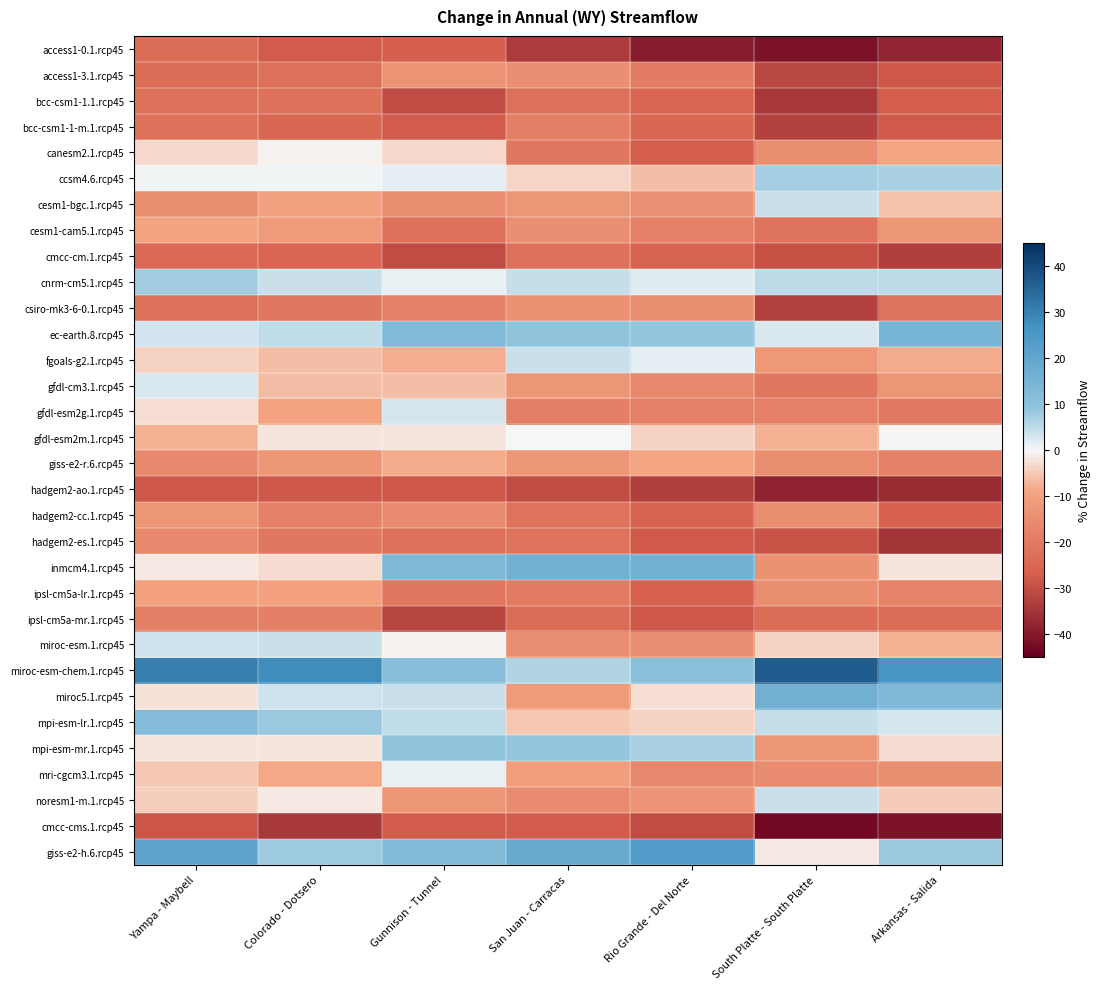

Reading right to left, extract all data points from this chart.

access1-0.1.rcp45: Arkansas - Salida=-37.7	South Platte - South Platte=-41.4	Rio Grande - Del Norte=-39.4	San Juan - Carracas=-33.5	Gunnison - Tunnel=-26.8	Colorado - Dotsero=-27.5	Yampa - Maybell=-23.3
access1-3.1.rcp45: Arkansas - Salida=-28.3	South Platte - South Platte=-31.4	Rio Grande - Del Norte=-19.2	San Juan - Carracas=-14.5	Gunnison - Tunnel=-13.4	Colorado - Dotsero=-22.8	Yampa - Maybell=-23.7
bcc-csm1-1.1.rcp45: Arkansas - Salida=-27.3	South Platte - South Platte=-34.2	Rio Grande - Del Norte=-25.2	San Juan - Carracas=-22.7	Gunnison - Tunnel=-30.3	Colorado - Dotsero=-22.4	Yampa - Maybell=-22.5
bcc-csm1-1-m.1.rcp45: Arkansas - Salida=-28.0	South Platte - South Platte=-32.6	Rio Grande - Del Norte=-24.9	San Juan - Carracas=-19.0	Gunnison - Tunnel=-27.6	Colorado - Dotsero=-24.7	Yampa - Maybell=-22.4
canesm2.1.rcp45: Arkansas - Salida=-8.9	South Platte - South Platte=-14.8	Rio Grande - Del Norte=-27.2	San Juan - Carracas=-21.0	Gunnison - Tunnel=-3.3	Colorado - Dotsero=-0.7	Yampa - Maybell=-3.3
ccsm4.6.rcp45: Arkansas - Salida=7.0	South Platte - South Platte=7.3	Rio Grande - Del Norte=-6.1	San Juan - Carracas=-3.6	Gunnison - Tunnel=1.7	Colorado - Dotsero=0.6	Yampa - Maybell=0.5
cesm1-bgc.1.rcp45: Arkansas - Salida=-6.0	South Platte - South Platte=4.1	Rio Grande - Del Norte=-14.1	San Juan - Carracas=-13.0	Gunnison - Tunnel=-15.0	Colorado - Dotsero=-9.7	Yampa - Maybell=-14.8
cesm1-cam5.1.rcp45: Arkansas - Salida=-12.5	South Platte - South Platte=-21.5	Rio Grande - Del Norte=-18.2	San Juan - Carracas=-14.4	Gunnison - Tunnel=-22.3	Colorado - Dotsero=-11.4	Yampa - Maybell=-9.2
cmcc-cm.1.rcp45: Arkansas - Salida=-32.9	South Platte - South Platte=-29.4	Rio Grande - Del Norte=-25.9	San Juan - Carracas=-22.3	Gunnison - Tunnel=-30.3	Colorado - Dotsero=-25.0	Yampa - Maybell=-24.1
cnrm-cm5.1.rcp45: Arkansas - Salida=4.9	South Platte - South Platte=4.9	Rio Grande - Del Norte=1.9	San Juan - Carracas=4.4	Gunnison - Tunnel=1.3	Colorado - Dotsero=3.9	Yampa - Maybell=7.5
csiro-mk3-6-0.1.rcp45: Arkansas - Salida=-21.6	South Platte - South Platte=-32.5	Rio Grande - Del Norte=-15.0	San Juan - Carracas=-13.8	Gunnison - Tunnel=-18.0	Colorado - Dotsero=-20.4	Yampa - Maybell=-22.7
ec-earth.8.rcp45: Arkansas - Salida=14.5	South Platte - South Platte=2.5	Rio Grande - Del Norte=9.0	San Juan - Carracas=9.3	Gunnison - Tunnel=12.9	Colorado - Dotsero=4.7	Yampa - Maybell=3.5
fgoals-g2.1.rcp45: Arkansas - Salida=-8.3	South Platte - South Platte=-12.2	Rio Grande - Del Norte=1.6	San Juan - Carracas=4.2	Gunnison - Tunnel=-7.8	Colorado - Dotsero=-6.2	Yampa - Maybell=-4.0
gfdl-cm3.1.rcp45: Arkansas - Salida=-12.7	South Platte - South Platte=-20.8	Rio Grande - Del Norte=-16.7	San Juan - Carracas=-12.8	Gunnison - Tunnel=-6.1	Colorado - Dotsero=-6.2	Yampa - Maybell=2.5
gfdl-esm2g.1.rcp45: Arkansas - Salida=-20.3	South Platte - South Platte=-18.6	Rio Grande - Del Norte=-18.6	San Juan - Carracas=-18.9	Gunnison - Tunnel=3.1	Colorado - Dotsero=-9.4	Yampa - Maybell=-2.5
gfdl-esm2m.1.rcp45: Arkansas - Salida=-0.2	South Platte - South Platte=-7.5	Rio Grande - Del Norte=-4.2	San Juan - Carracas=0.3	Gunnison - Tunnel=-1.9	Colorado - Dotsero=-2.0	Yampa - Maybell=-7.5
giss-e2-r.6.rcp45: Arkansas - Salida=-18.1	South Platte - South Platte=-15.0	Rio Grande - Del Norte=-9.0	San Juan - Carracas=-12.5	Gunnison - Tunnel=-8.2	Colorado - Dotsero=-12.3	Yampa - Maybell=-16.0
hadgem2-ao.1.rcp45: Arkansas - Salida=-36.6	South Platte - South Platte=-38.2	Rio Grande - Del Norte=-33.0	San Juan - Carracas=-30.3	Gunnison - Tunnel=-28.5	Colorado - Dotsero=-28.5	Yampa - Maybell=-28.3
hadgem2-cc.1.rcp45: Arkansas - Salida=-26.3	South Platte - South Platte=-15.0	Rio Grande - Del Norte=-25.7	San Juan - Carracas=-22.0	Gunnison - Tunnel=-15.3	Colorado - Dotsero=-18.2	Yampa - Maybell=-12.8
hadgem2-es.1.rcp45: Arkansas - Salida=-35.1	South Platte - South Platte=-29.0	Rio Grande - Del Norte=-27.8	San Juan - Carracas=-21.9	Gunnison - Tunnel=-22.8	Colorado - Dotsero=-20.5	Yampa - Maybell=-16.7
inmcm4.1.rcp45: Arkansas - Salida=-1.9	South Platte - South Platte=-13.7	Rio Grande - Del Norte=15.8	San Juan - Carracas=16.4	Gunnison - Tunnel=13.5	Colorado - Dotsero=-3.0	Yampa - Maybell=-1.7
ipsl-cm5a-lr.1.rcp45: Arkansas - Salida=-17.4	South Platte - South Platte=-15.0	Rio Grande - Del Norte=-26.4	San Juan - Carracas=-19.8	Gunnison - Tunnel=-20.8	Colorado - Dotsero=-10.0	Yampa - Maybell=-9.9
ipsl-cm5a-mr.1.rcp45: Arkansas - Salida=-23.4	South Platte - South Platte=-23.3	Rio Grande - Del Norte=-28.3	San Juan - Carracas=-23.6	Gunnison - Tunnel=-31.8	Colorado - Dotsero=-18.8	Yampa - Maybell=-18.8
miroc-esm.1.rcp45: Arkansas - Salida=-7.5	South Platte - South Platte=-4.2	Rio Grande - Del Norte=-14.7	San Juan - Carracas=-14.7	Gunnison - Tunnel=-0.6	Colorado - Dotsero=4.0	Yampa - Maybell=3.6
miroc-esm-chem.1.rcp45: Arkansas - Salida=25.5	South Platte - South Platte=36.8	Rio Grande - Del Norte=11.2	San Juan - Carracas=6.1	Gunnison - Tunnel=11.3	Colorado - Dotsero=28.0	Yampa - Maybell=30.6
miroc5.1.rcp45: Arkansas - Salida=13.3	South Platte - South Platte=16.4	Rio Grande - Del Norte=-2.8	San Juan - Carracas=-11.5	Gunnison - Tunnel=4.2	Colorado - Dotsero=3.7	Yampa - Maybell=-2.2
mpi-esm-lr.1.rcp45: Arkansas - Salida=3.0	South Platte - South Platte=4.4	Rio Grande - Del Norte=-3.9	San Juan - Carracas=-5.0	Gunnison - Tunnel=4.6	Colorado - Dotsero=8.2	Yampa - Maybell=12.2
mpi-esm-mr.1.rcp45: Arkansas - Salida=-3.1	South Platte - South Platte=-12.6	Rio Grande - Del Norte=6.9	San Juan - Carracas=8.6	Gunnison - Tunnel=9.2	Colorado - Dotsero=-2.1	Yampa - Maybell=-1.8
mri-cgcm3.1.rcp45: Arkansas - Salida=-14.8	South Platte - South Platte=-15.7	Rio Grande - Del Norte=-16.5	San Juan - Carracas=-10.9	Gunnison - Tunnel=1.4	Colorado - Dotsero=-8.5	Yampa - Maybell=-5.1
noresm1-m.1.rcp45: Arkansas - Salida=-4.7	South Platte - South Platte=3.9	Rio Grande - Del Norte=-13.1	San Juan - Carracas=-15.5	Gunnison - Tunnel=-12.6	Colorado - Dotsero=-1.4	Yampa - Maybell=-4.3
cmcc-cms.1.rcp45: Arkansas - Salida=-41.5	South Platte - South Platte=-43.1	Rio Grande - Del Norte=-30.3	San Juan - Carracas=-27.6	Gunnison - Tunnel=-27.6	Colorado - Dotsero=-34.2	Yampa - Maybell=-28.8
giss-e2-h.6.rcp45: Arkansas - Salida=8.3	South Platte - South Platte=-1.6	Rio Grande - Del Norte=23.9	San Juan - Carracas=18.4	Gunnison - Tunnel=12.4	Colorado - Dotsero=7.9	Yampa - Maybell=21.1